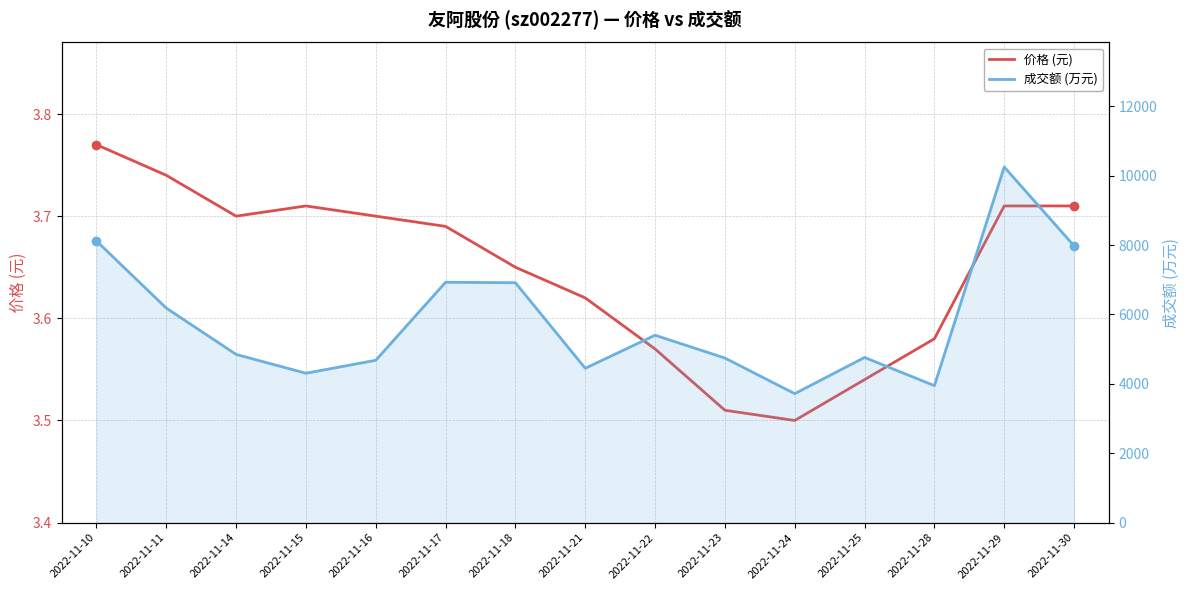

The 成交额 (万元) series shows 2767.8 at 2022-11-14. True or false?

False